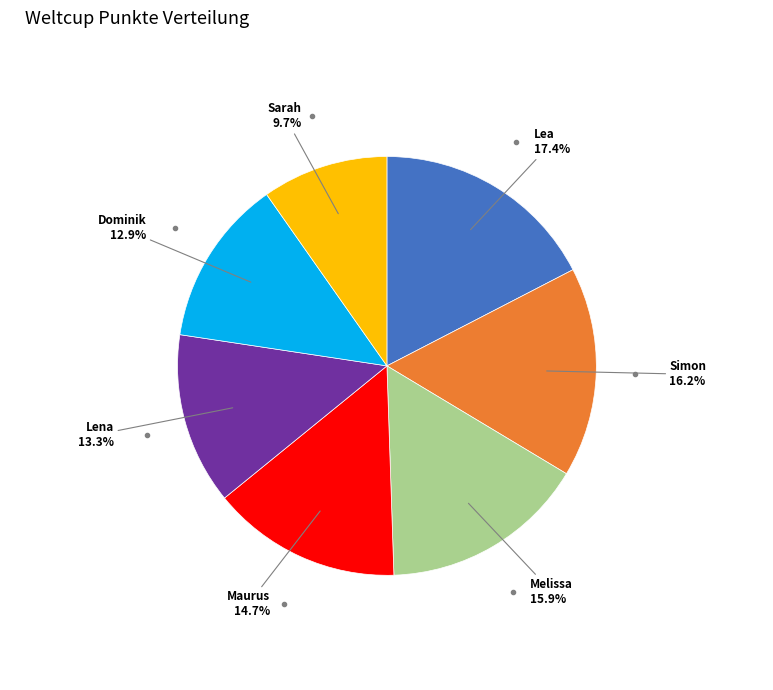

To the nearest percent, what is the average slice percentage?

14%